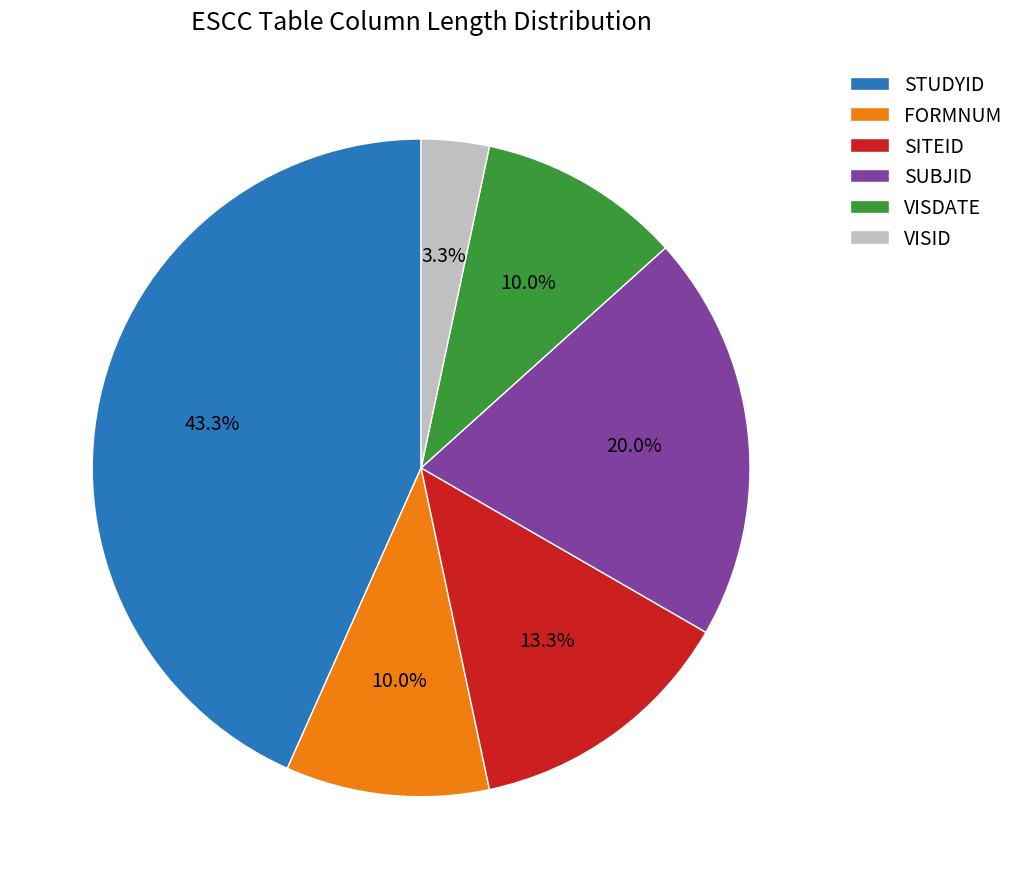

How many slices are in this pie chart?

6